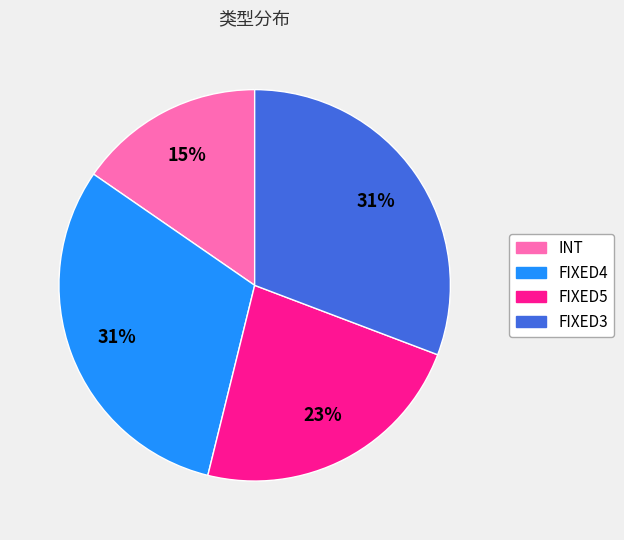

To the nearest percent, what is the average slice percentage?

25%